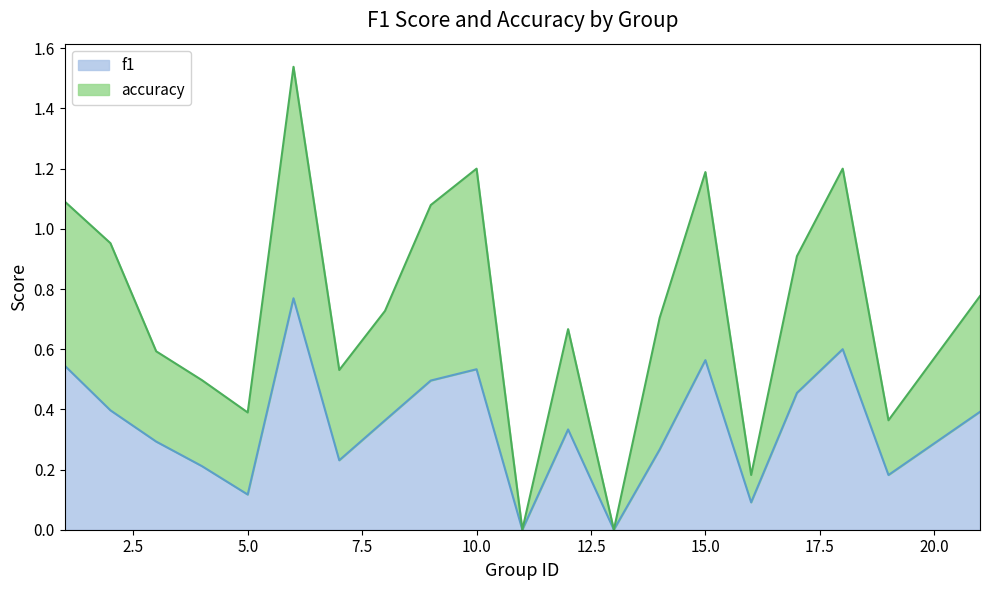

True or false: f1 has a value of 0.1 at 10.0.

False